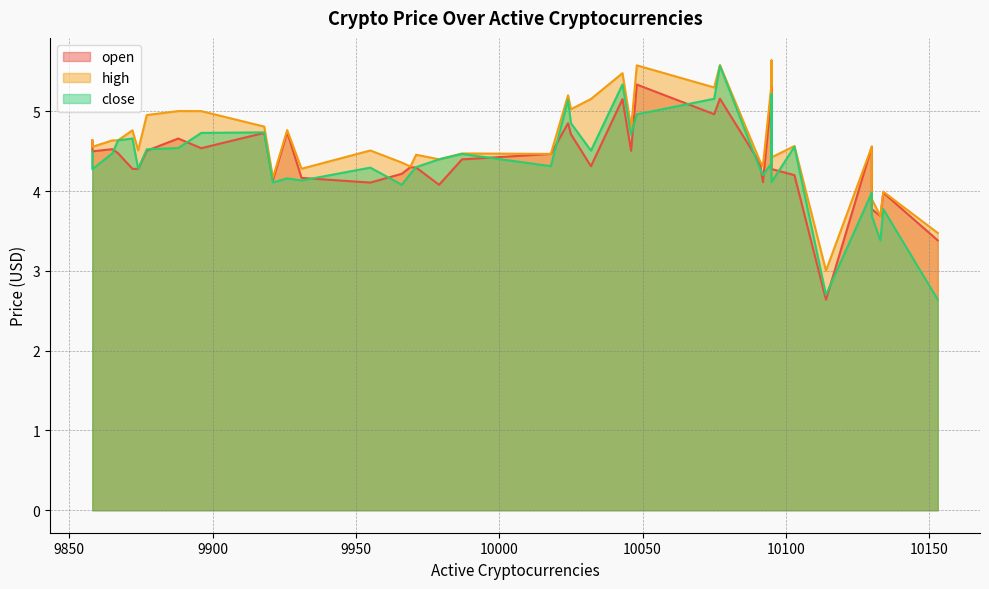

What is the total value across all series at 10092?

12.6